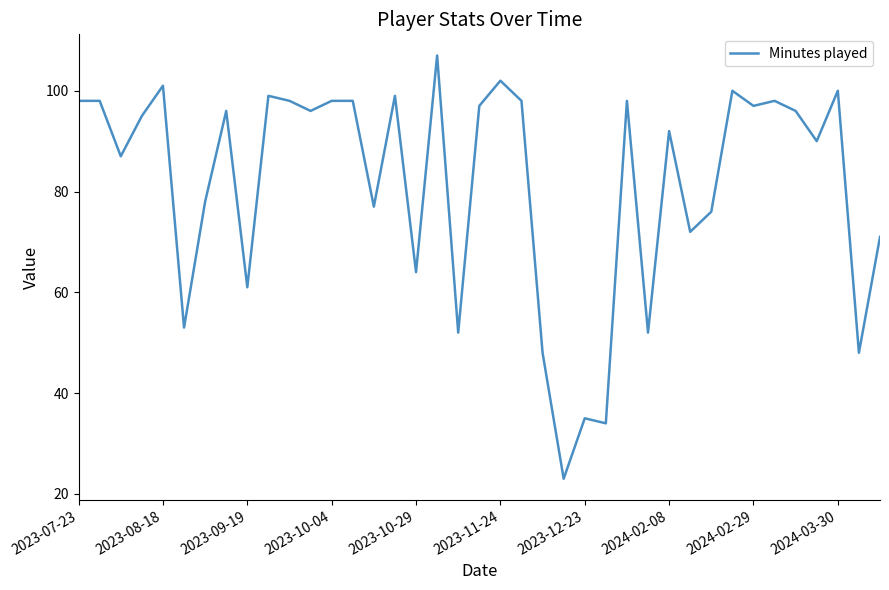

What is the greatest value displayed?

107